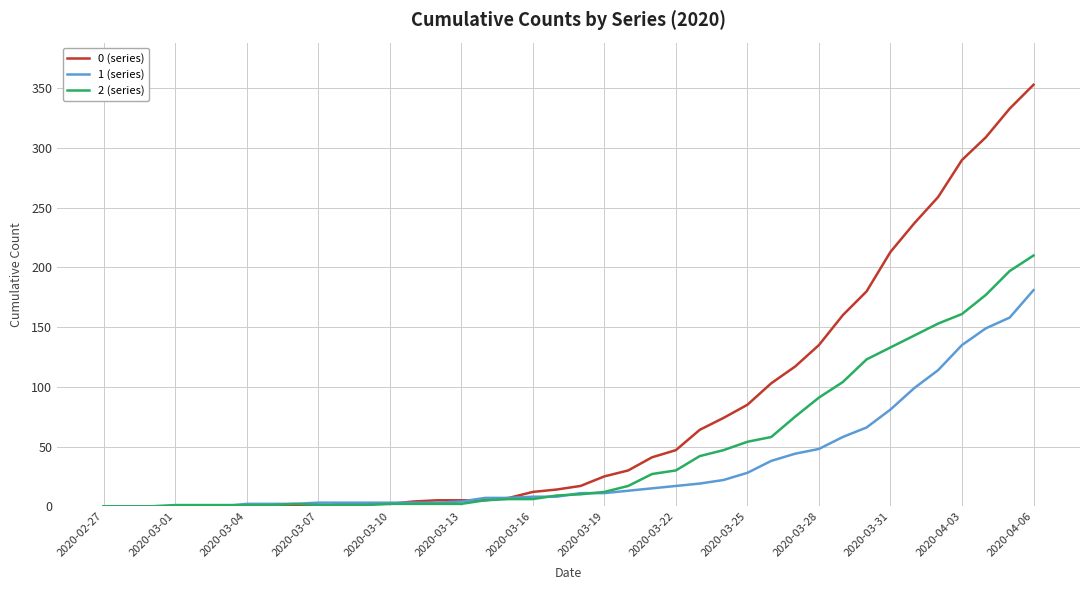

What is the greatest value displayed?

353